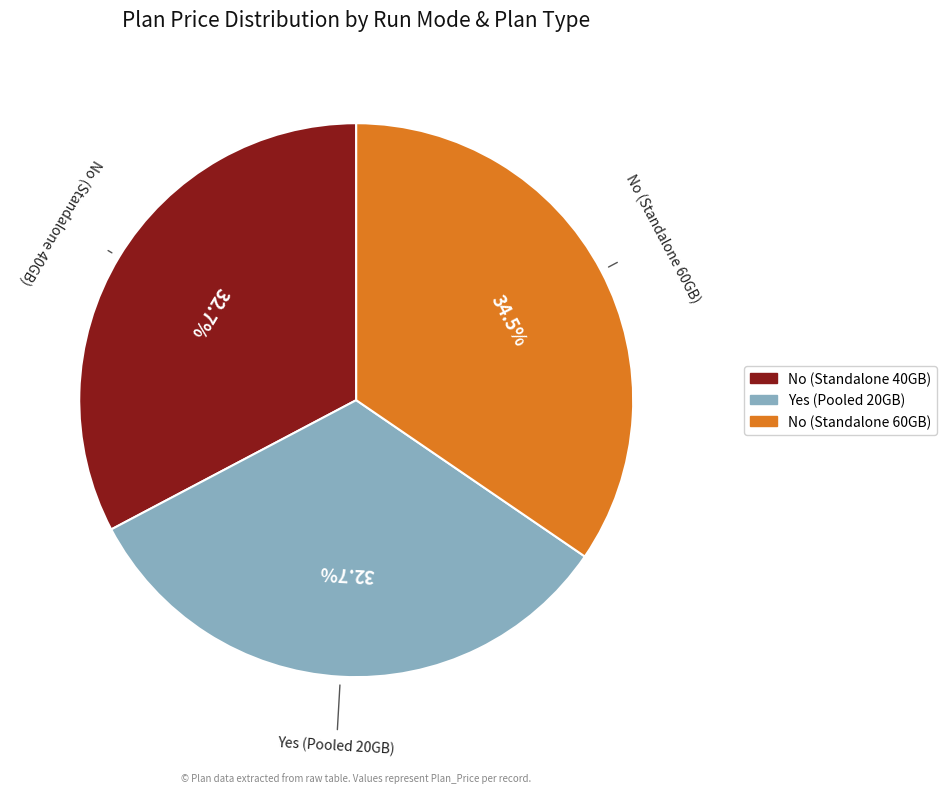

To the nearest percent, what is the average slice percentage?

33%